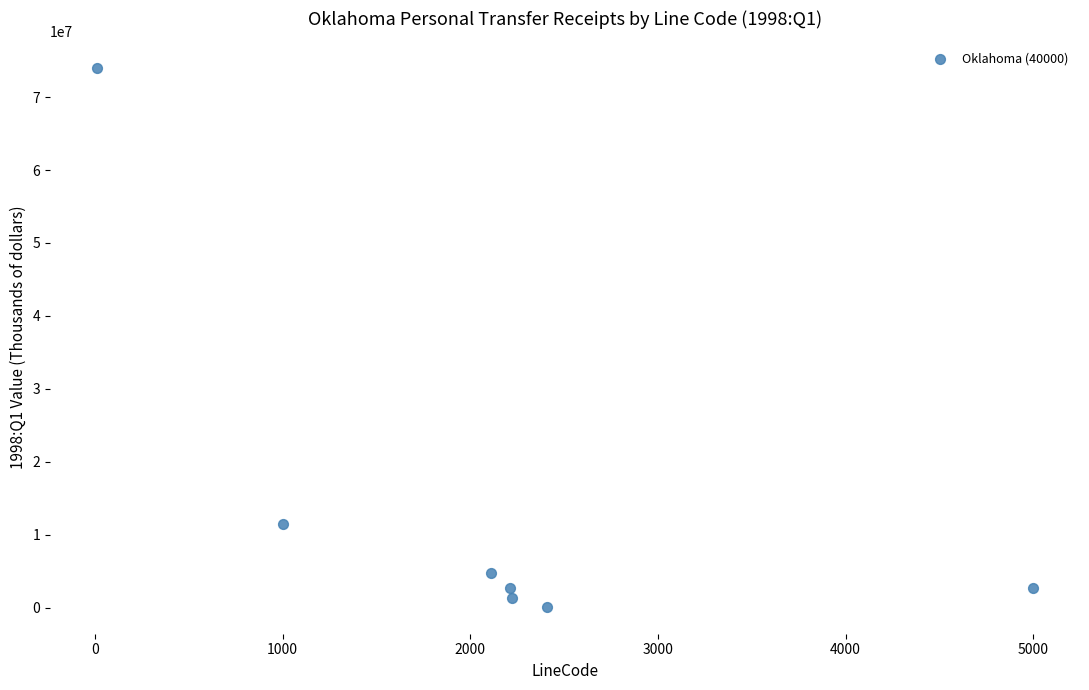

What is the average Y value?

13837135